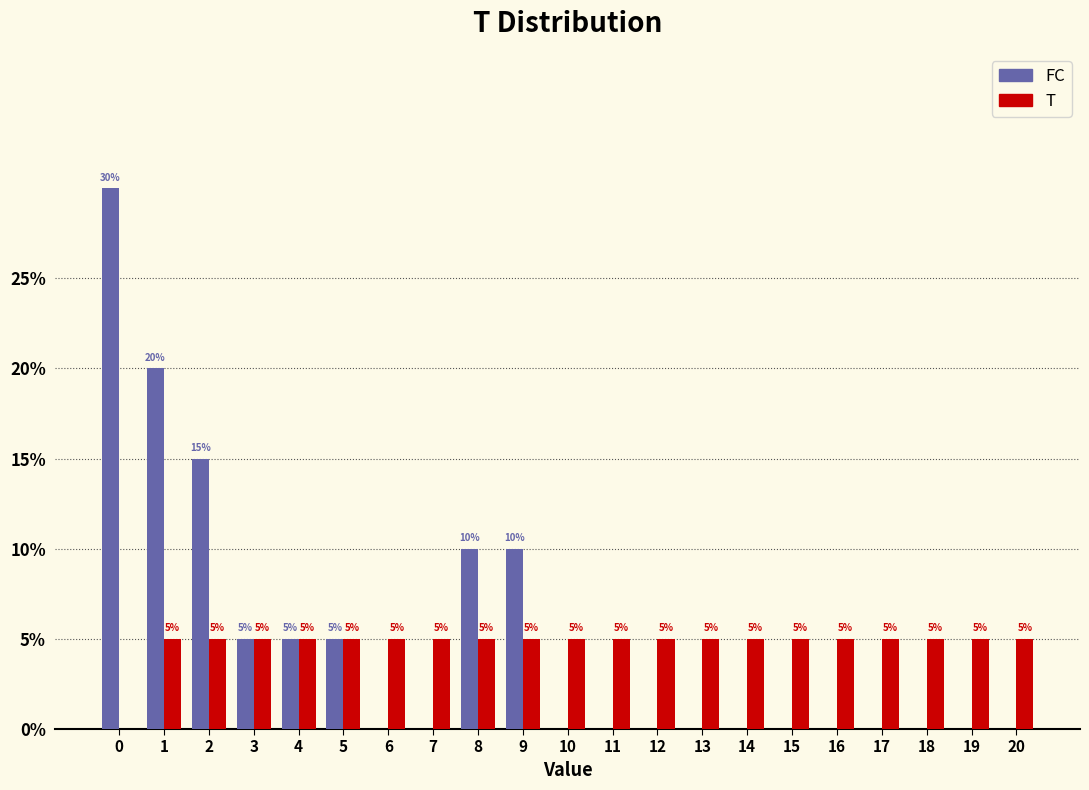

Reading left to right, extract all data points from this chart.

FC: 0=30	1=20	2=15	3=5	4=5	5=5	6=0	7=0	8=10	9=10	10=0	11=0	12=0	13=0	14=0	15=0	16=0	17=0	18=0	19=0	20=0
T: 0=0	1=5	2=5	3=5	4=5	5=5	6=5	7=5	8=5	9=5	10=5	11=5	12=5	13=5	14=5	15=5	16=5	17=5	18=5	19=5	20=5